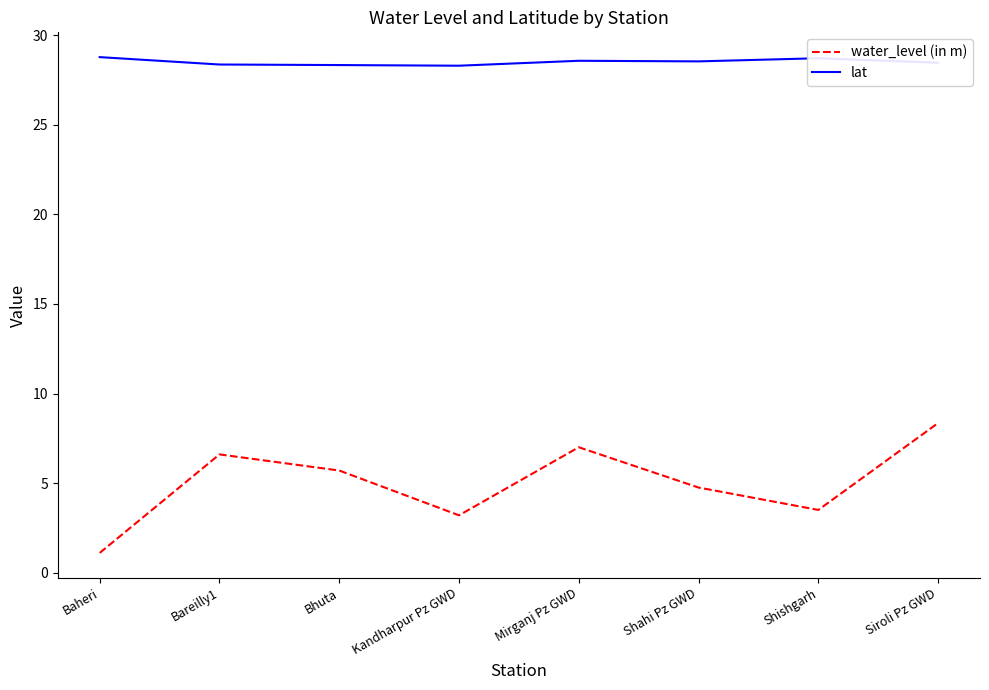

List the series in order of their overall mean, highest first.

lat, water_level (in m)